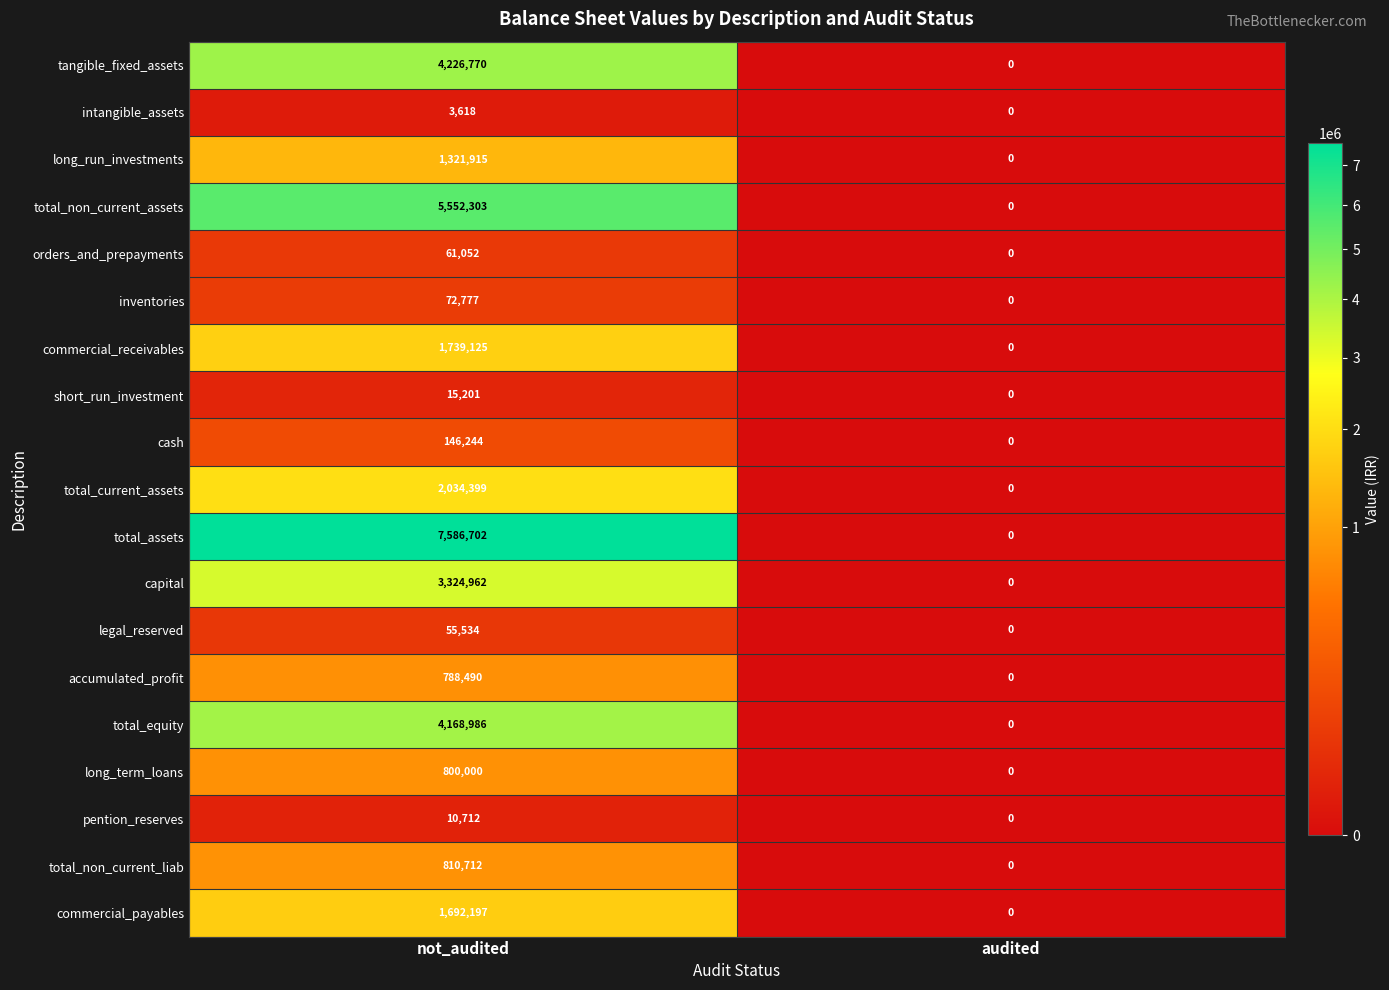

The value of total_equity at not_audited is 1078396. True or false?

False